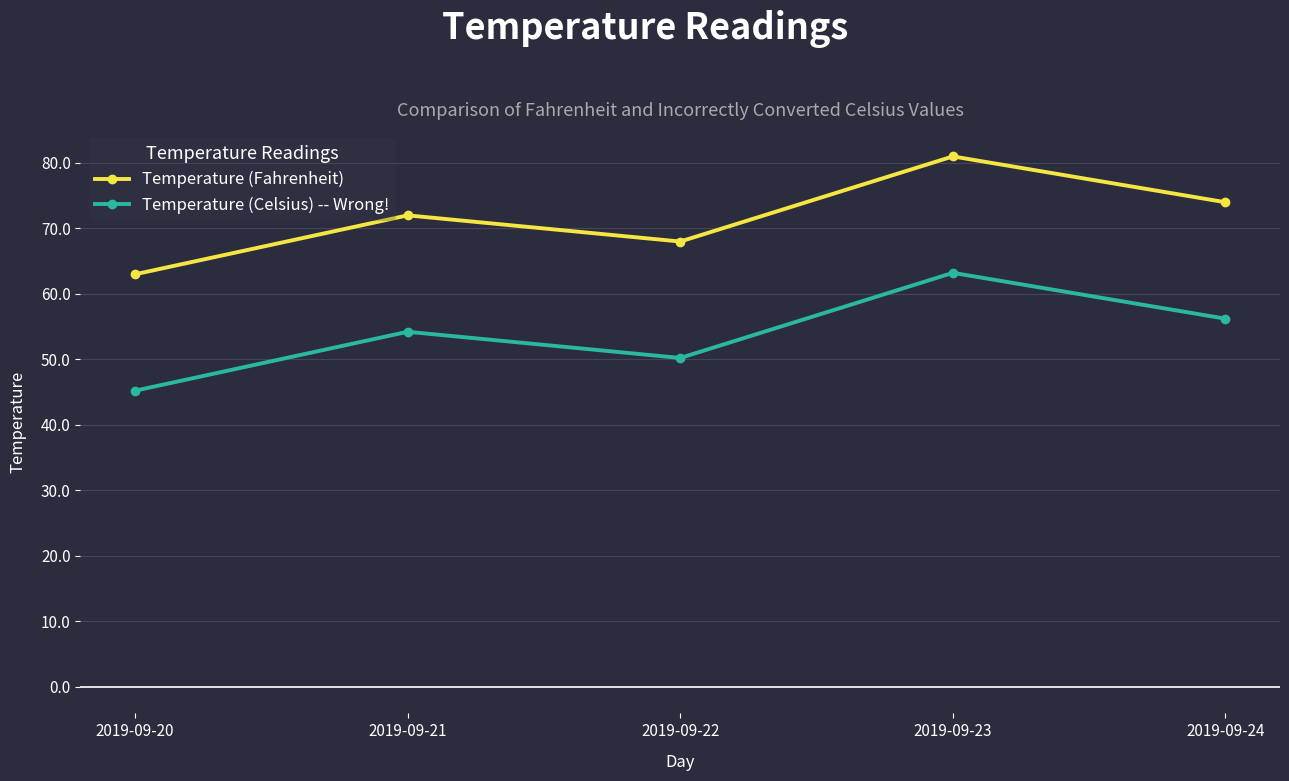

What is the total value across all series at 2019-09-22?

118.2